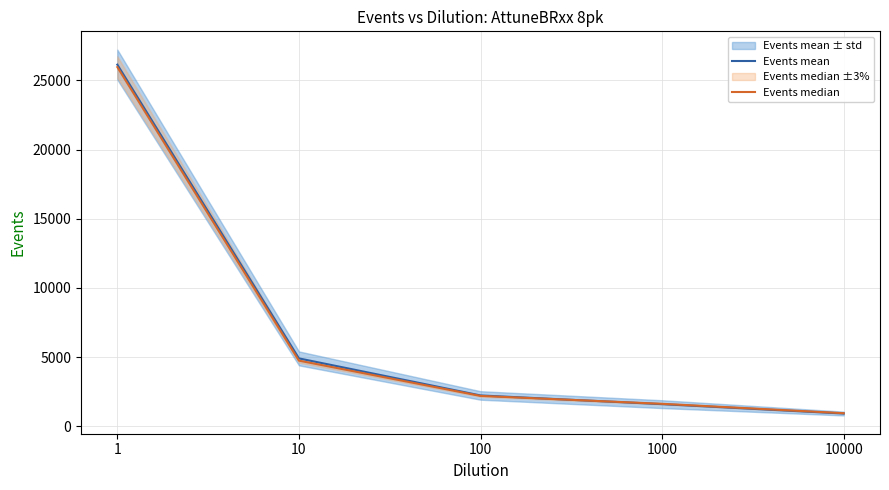

Which series ends up on top after the final intersection of Events mean and Events median?

Events median